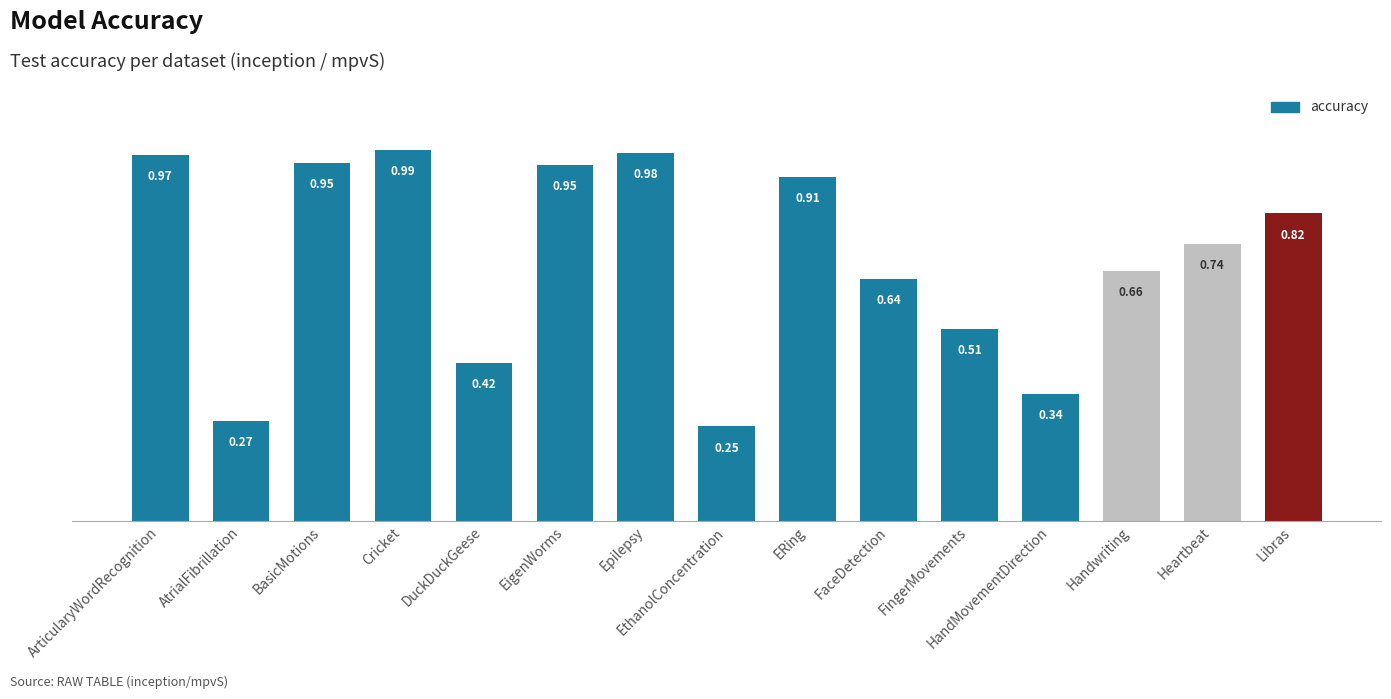

Which has a higher value, Libras or FingerMovements?

Libras